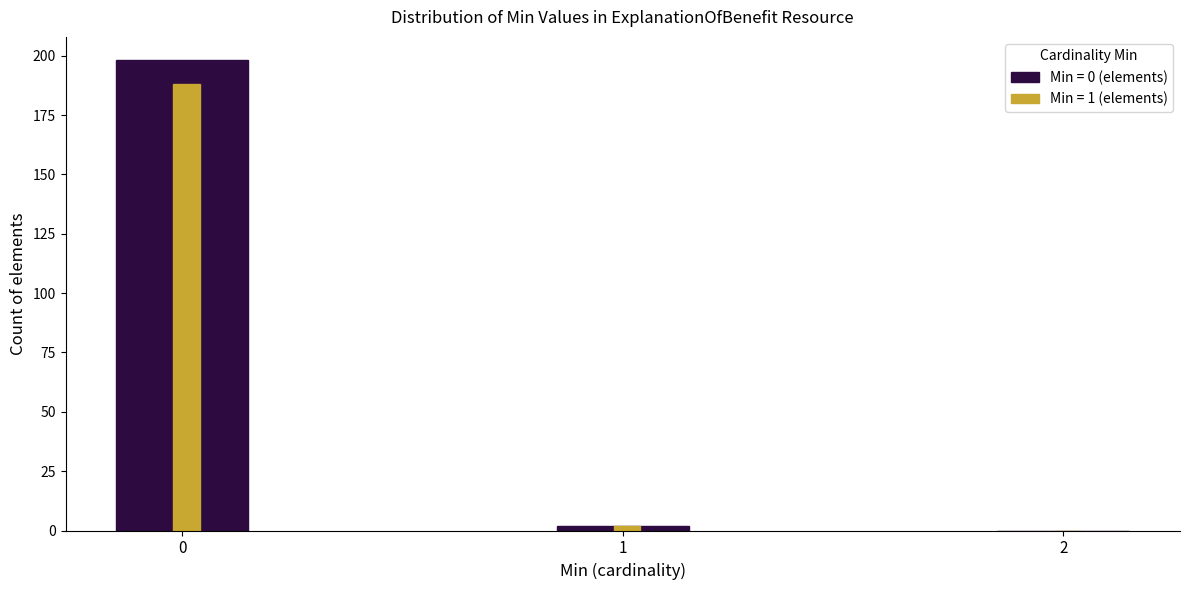

What is the total value across all series at 0?

386.1